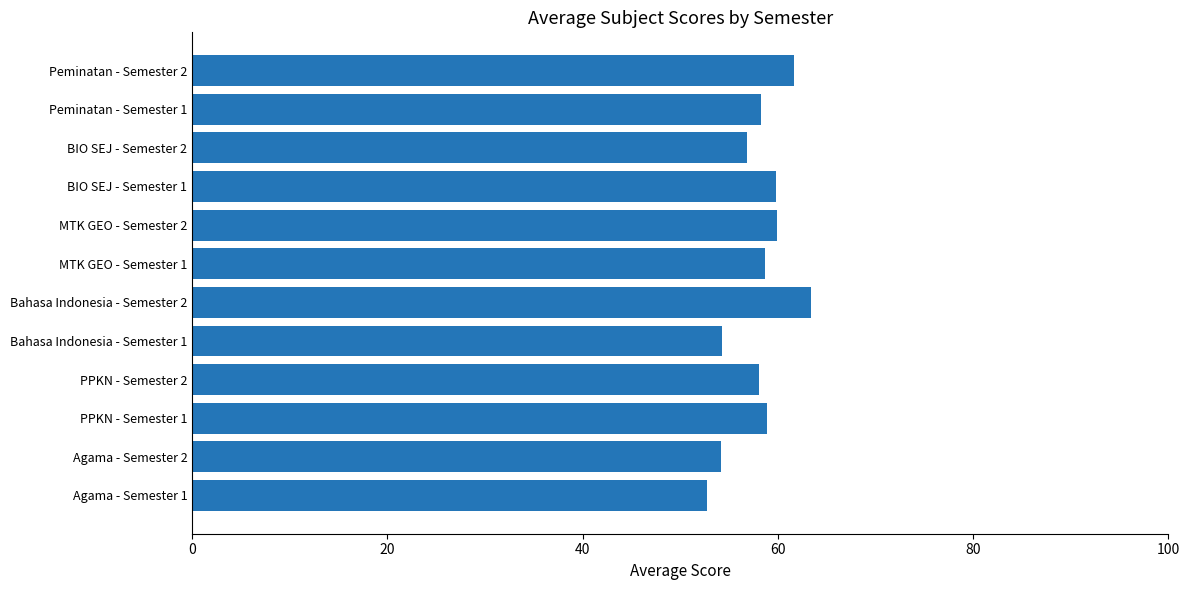

How many bars are there in total?

12